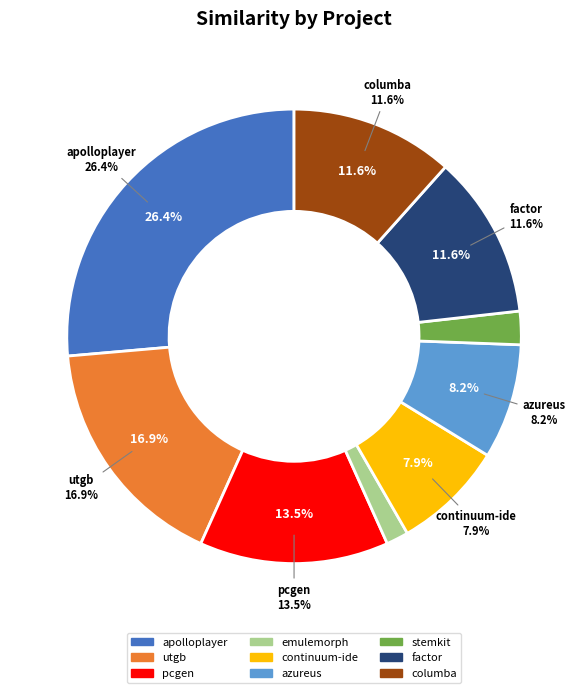

What percentage do pcgen.csv and emulemorph.csv together represent?

15.0%